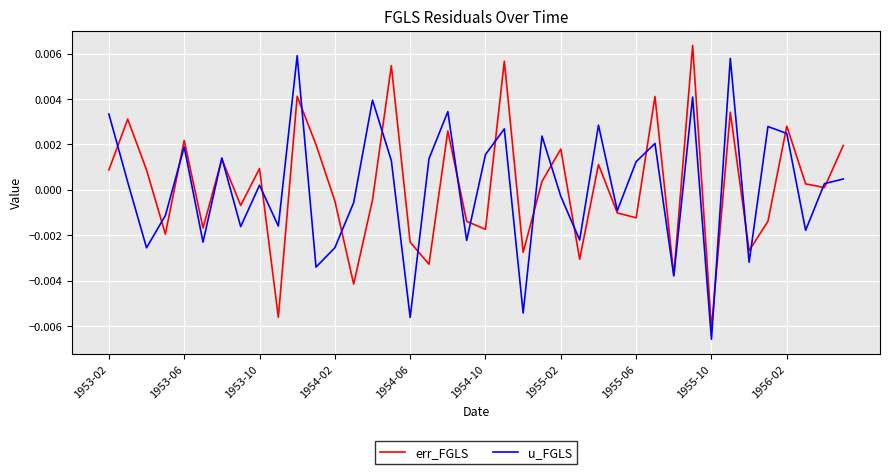

How many lines are shown in the chart?

2